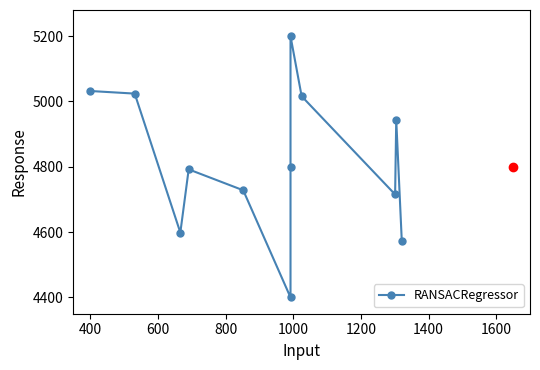

How many interior local valleys (lower than both neighbors) does the data have?

3